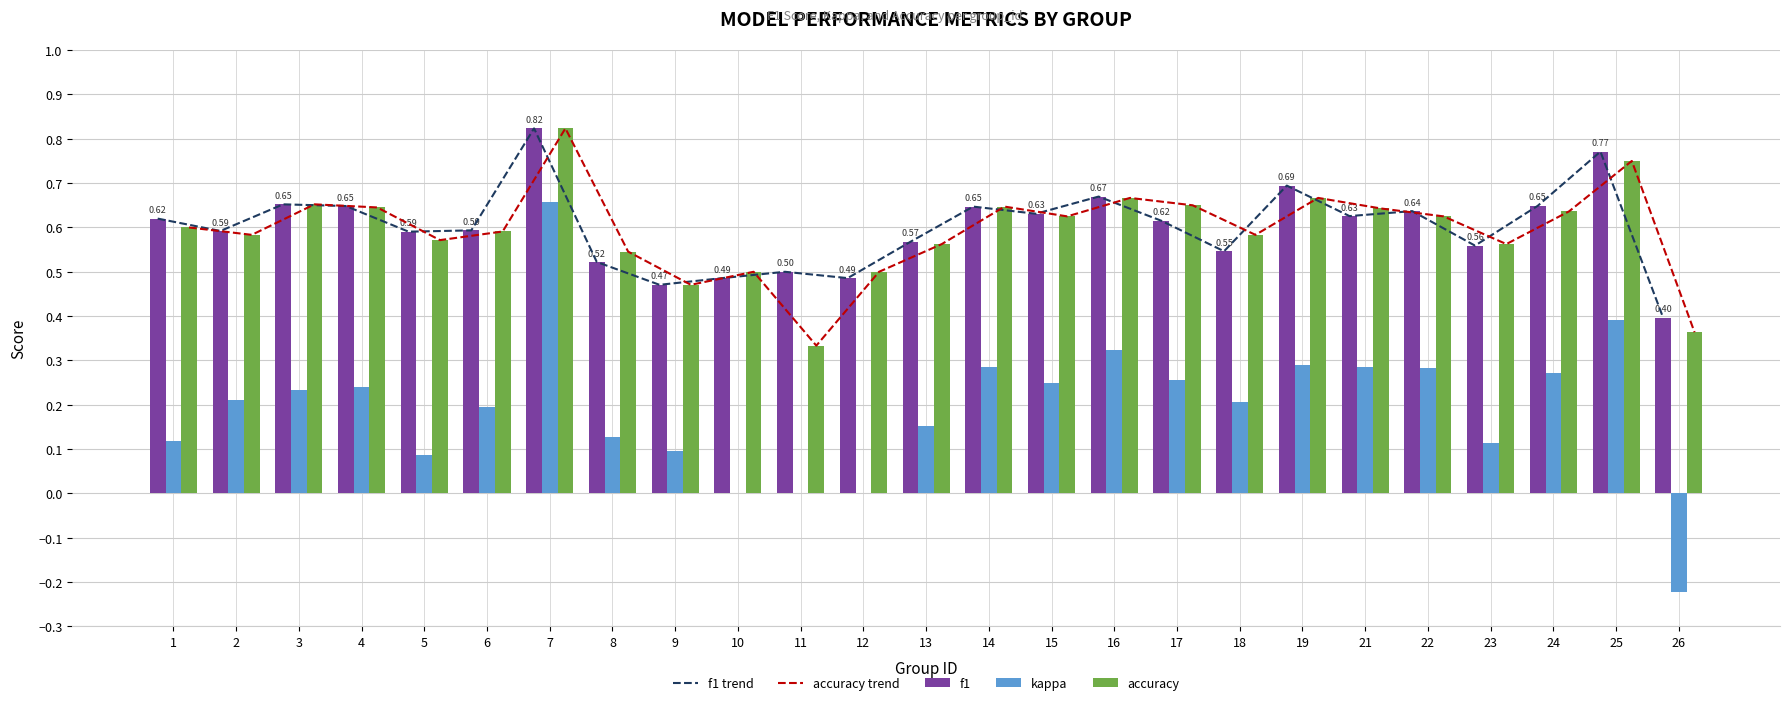

What is the average value of the f1 trend series?

0.6